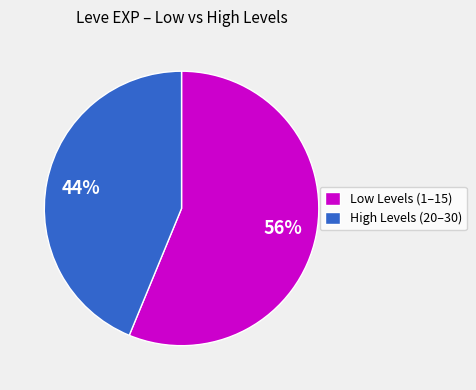

Count the number of slices in the pie.

2